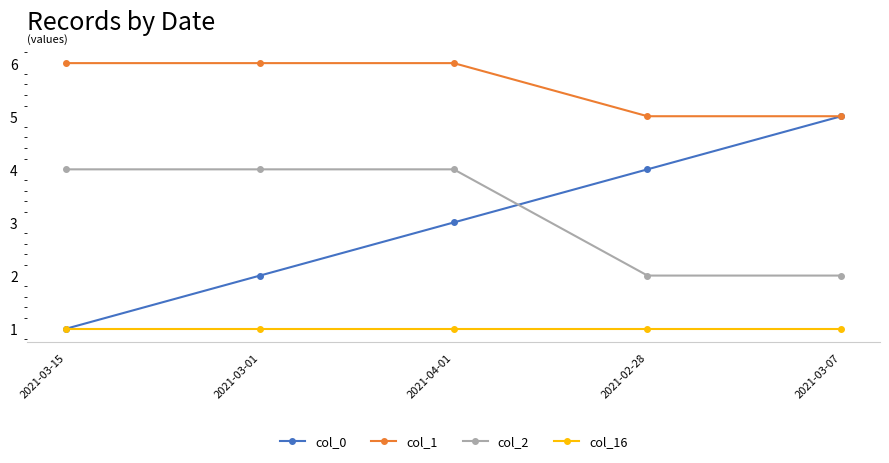

Does the chart have visible grid lines?

No